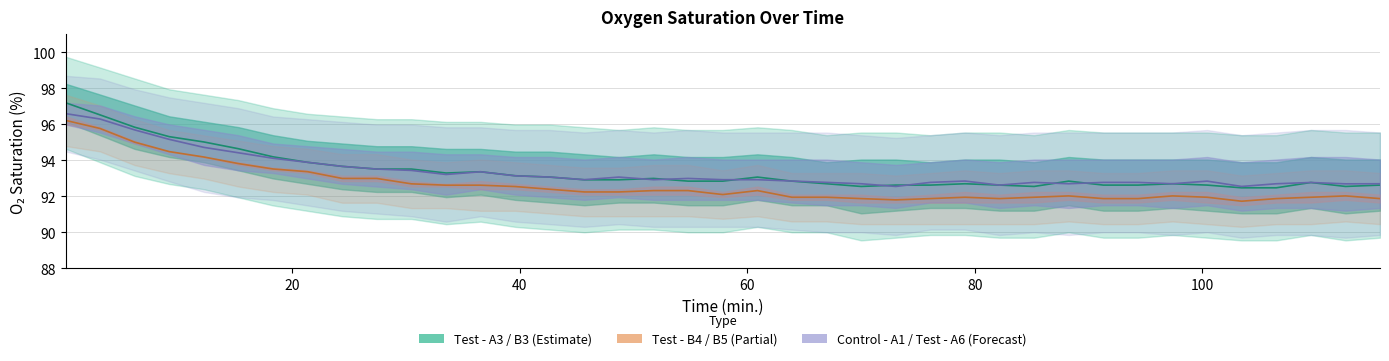

Which series has the widest spread of values?

Test - A3